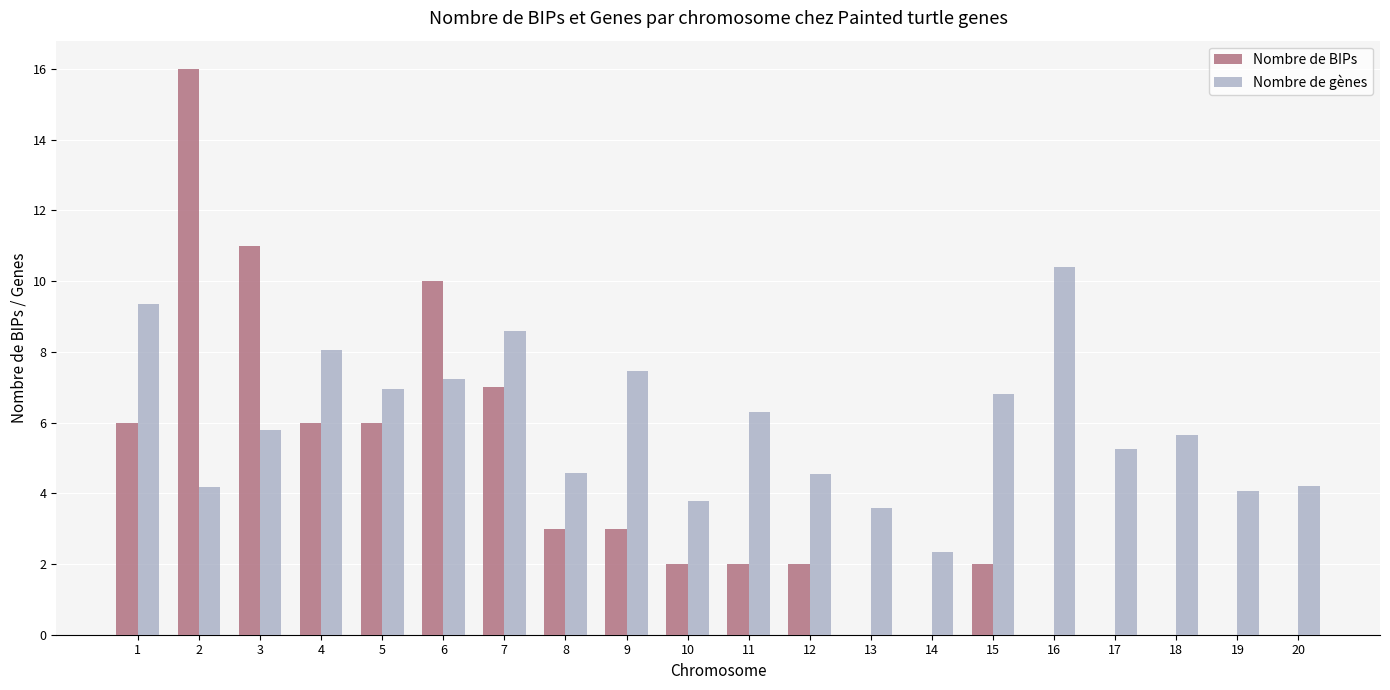

Between 5 and 20, which series saw the biggest shift?

Nombre de BIPs